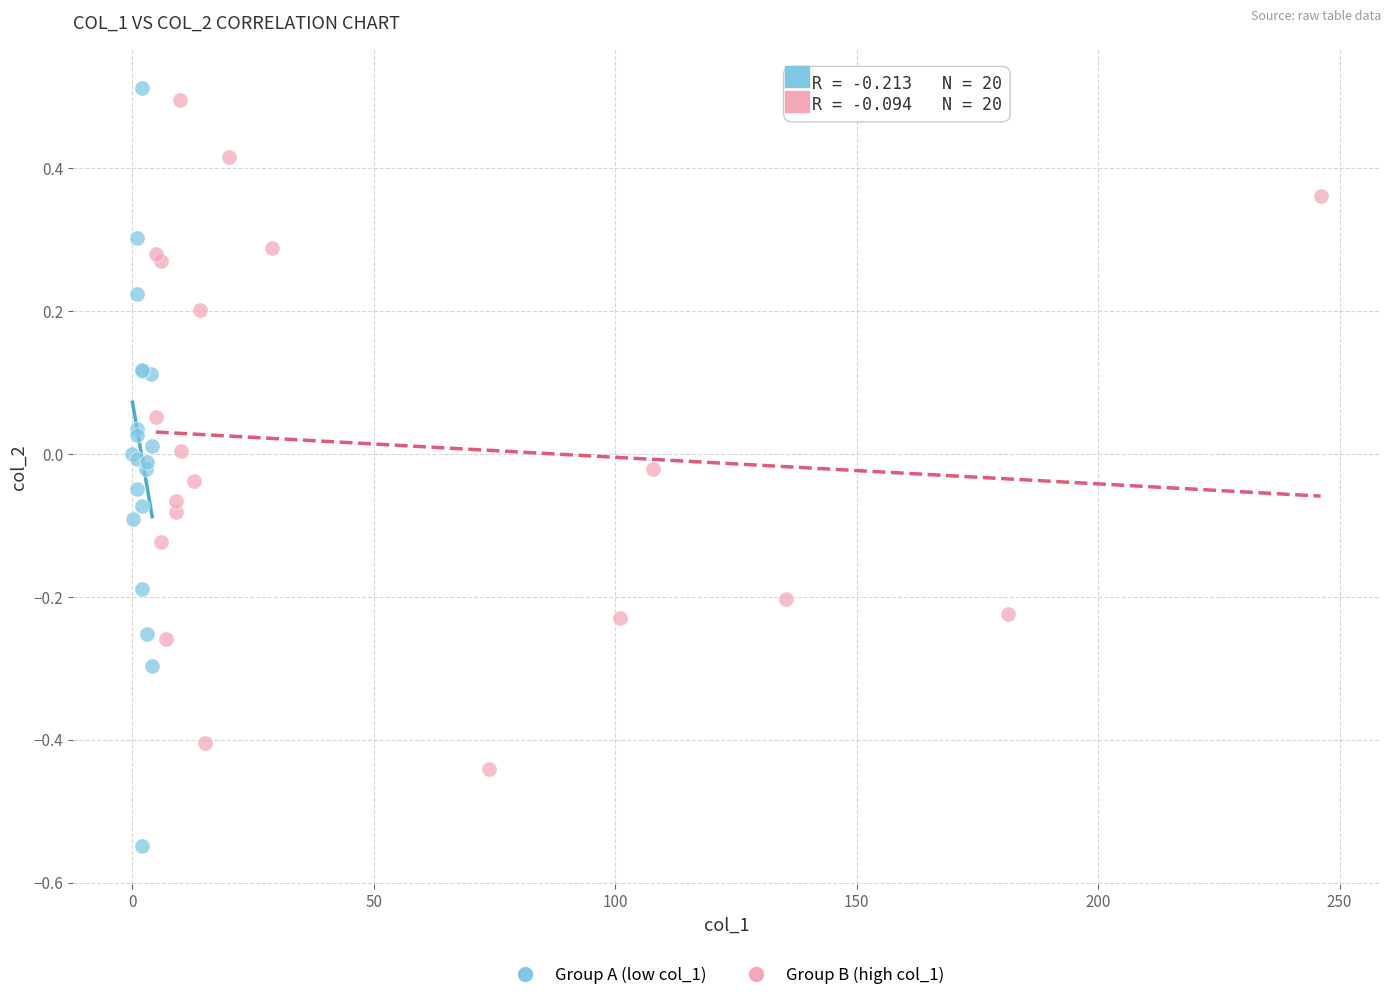

Which series has the largest Y range (max minus min)?

Group A (low col_1)